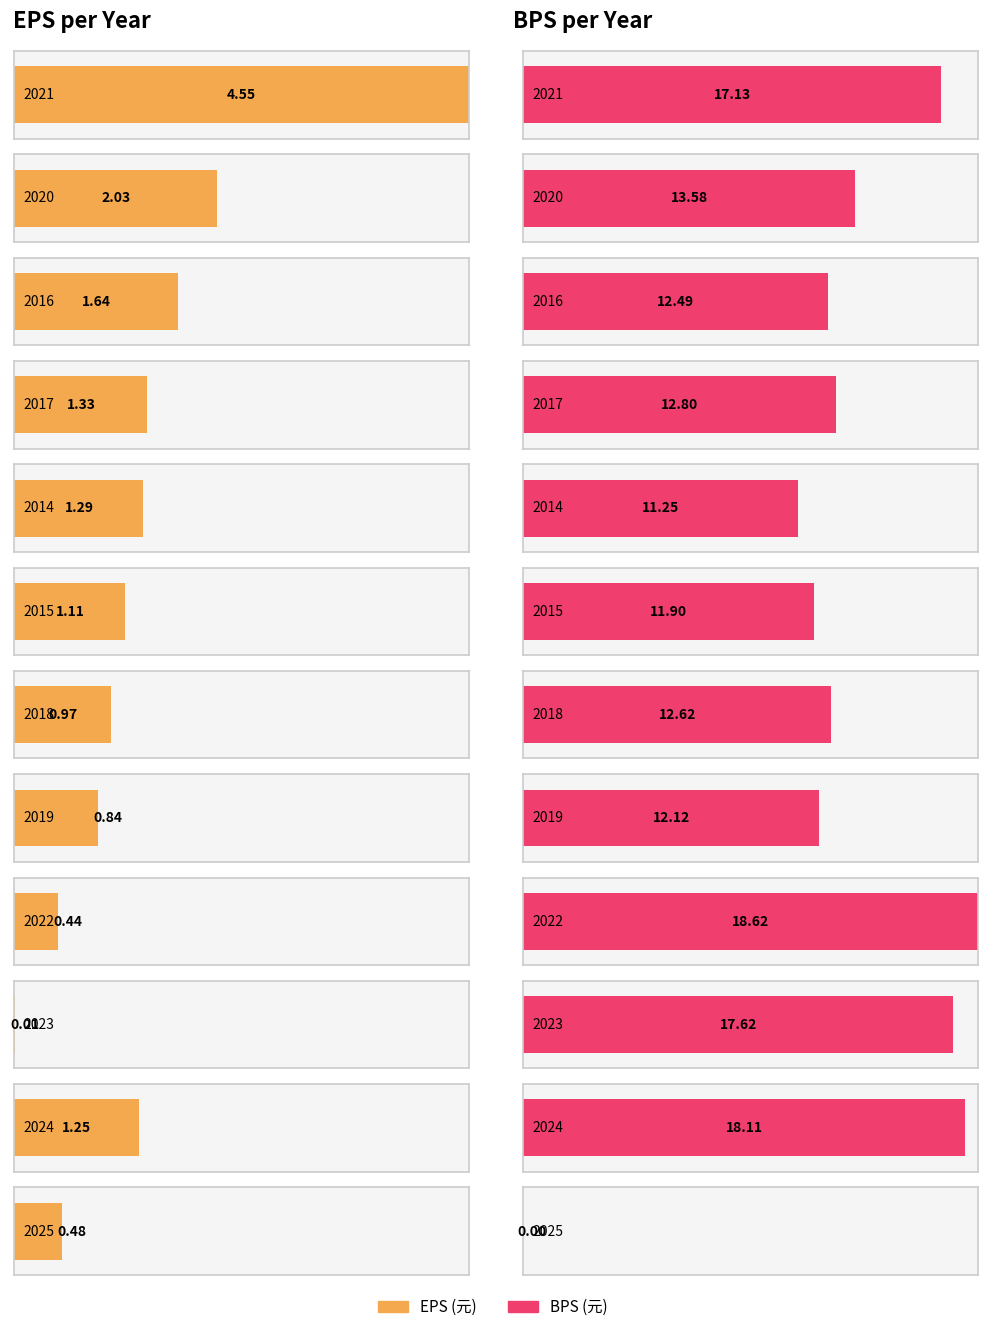

What are all the series names shown in the legend?

EPS, BPS